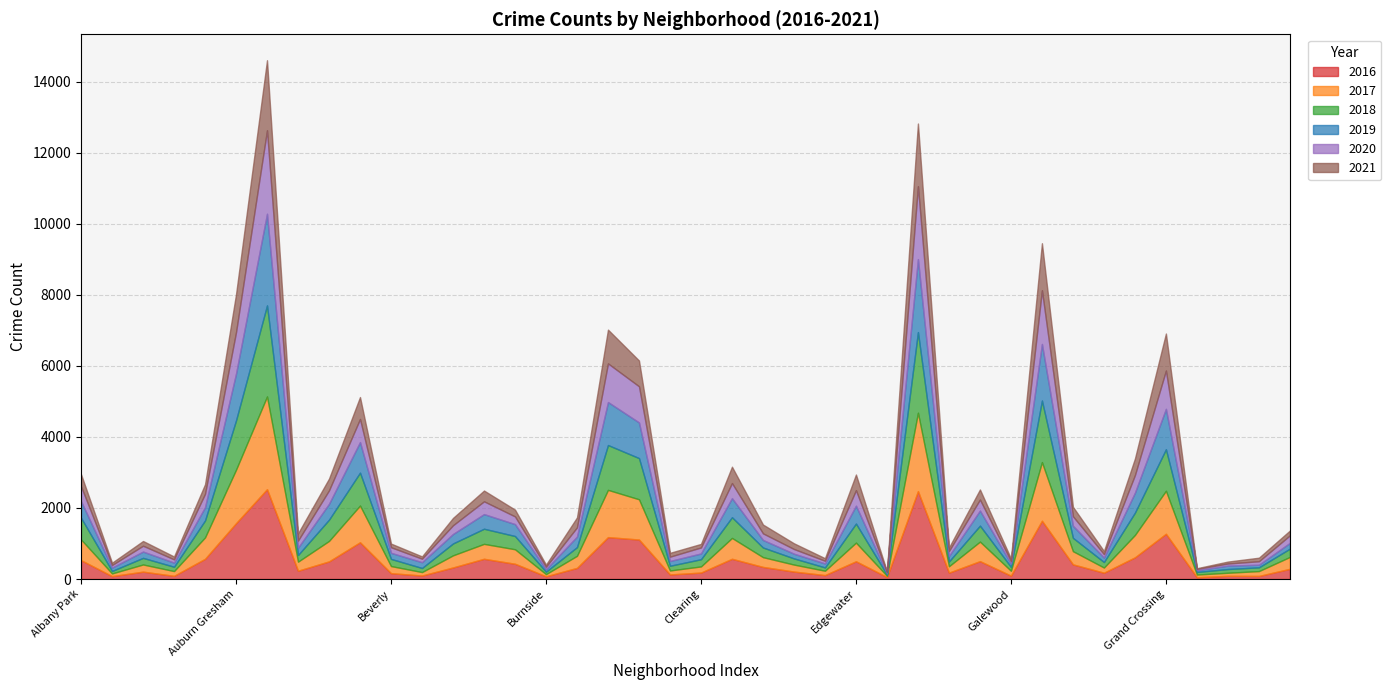

Reading left to right, transcribe all the data shown in this chart.

2017: Albany Park=583	Andersonville=76	Archer Heights=202	Armour Square=134	Ashburn=603	Auburn Gresham=1505	Austin=2611	Avalon Park=255	Avondale=576	Belmont Cragin=1034	Beverly=200	Boystown=97	Bridgeport=341	Brighton Park=420	Bucktown=408	Burnside=61	Calumet Heights=340	Chatham=1330	Chicago Lawn=1133	Chinatown=112	Clearing=173	Douglas=587	Dunning=275	East Side=197	East Village=123	Edgewater=525	Edison Park=35	Englewood=2207	Fuller Park=180	Gage Park=550	Galewood=138	Garfield Park=1651	Garfield Ridge=371	Gold Coast=146	Grand Boulevard=630	Grand Crossing=1211	Grant Park=77	Greektown=86	Hegewisch=137	Hermosa=335
2018: Albany Park=610	Andersonville=70	Archer Heights=186	Armour Square=122	Ashburn=477	Auburn Gresham=1389	Austin=2563	Avalon Park=188	Avondale=599	Belmont Cragin=926	Beverly=202	Boystown=115	Bridgeport=335	Brighton Park=426	Bucktown=373	Burnside=69	Calumet Heights=245	Chatham=1262	Chicago Lawn=1160	Chinatown=133	Clearing=203	Douglas=583	Dunning=272	East Side=174	East Village=93	Edgewater=537	Edison Park=35	Englewood=2270	Fuller Park=135	Gage Park=449	Galewood=109	Garfield Park=1733	Garfield Ridge=376	Gold Coast=155	Grand Boulevard=629	Grand Crossing=1169	Grant Park=73	Greektown=105	Hegewisch=106	Hermosa=233
2020: Albany Park=418	Andersonville=73	Archer Heights=165	Armour Square=92	Ashburn=378	Auburn Gresham=1166	Austin=2351	Avalon Park=200	Avondale=380	Belmont Cragin=651	Beverly=157	Boystown=99	Bridgeport=246	Brighton Park=360	Bucktown=217	Burnside=71	Calumet Heights=260	Chatham=1088	Chicago Lawn=1018	Chinatown=122	Clearing=169	Douglas=426	Dunning=186	East Side=132	East Village=76	Edgewater=437	Edison Park=35	Englewood=2052	Fuller Park=141	Gage Park=312	Galewood=71	Garfield Park=1512	Garfield Ridge=268	Gold Coast=97	Grand Boulevard=496	Grand Crossing=1079	Grant Park=38	Greektown=60	Hegewisch=98	Hermosa=211
2019: Albany Park=468	Andersonville=94	Archer Heights=177	Armour Square=116	Ashburn=372	Auburn Gresham=1316	Austin=2579	Avalon Park=206	Avondale=445	Belmont Cragin=860	Beverly=171	Boystown=163	Bridgeport=266	Brighton Park=412	Bucktown=335	Burnside=68	Calumet Heights=296	Chatham=1210	Chicago Lawn=1003	Chinatown=134	Clearing=162	Douglas=536	Dunning=212	East Side=132	East Village=112	Edgewater=503	Edison Park=34	Englewood=2054	Fuller Park=153	Gage Park=423	Galewood=93	Garfield Park=1592	Garfield Ridge=339	Gold Coast=125	Grand Boulevard=561	Grand Crossing=1137	Grant Park=48	Greektown=96	Hegewisch=73	Hermosa=163
2021: Albany Park=340	Andersonville=65	Archer Heights=133	Armour Square=80	Ashburn=268	Auburn Gresham=1068	Austin=1971	Avalon Park=203	Avondale=331	Belmont Cragin=617	Beverly=103	Boystown=64	Bridgeport=206	Brighton Park=303	Bucktown=191	Burnside=59	Calumet Heights=279	Chatham=951	Chicago Lawn=726	Chinatown=108	Clearing=100	Douglas=460	Dunning=248	East Side=161	East Village=72	Edgewater=440	Edison Park=20	Englewood=1764	Fuller Park=98	Gage Park=284	Galewood=73	Garfield Park=1324	Garfield Ridge=266	Gold Coast=88	Grand Boulevard=466	Grand Crossing=1041	Grant Park=19	Greektown=54	Hegewisch=100	Hermosa=136
2016: Albany Park=531	Andersonville=82	Archer Heights=208	Armour Square=90	Ashburn=569	Auburn Gresham=1572	Austin=2529	Avalon Park=234	Avondale=497	Belmont Cragin=1035	Beverly=165	Boystown=99	Bridgeport=326	Brighton Park=570	Bucktown=430	Burnside=77	Calumet Heights=314	Chatham=1180	Chicago Lawn=1112	Chinatown=129	Clearing=182	Douglas=570	Dunning=341	East Side=210	East Village=111	Edgewater=500	Edison Park=56	Englewood=2475	Fuller Park=180	Gage Park=504	Galewood=95	Garfield Park=1641	Garfield Ridge=413	Gold Coast=178	Grand Boulevard=611	Grand Crossing=1274	Grant Park=50	Greektown=91	Hegewisch=87	Hermosa=288